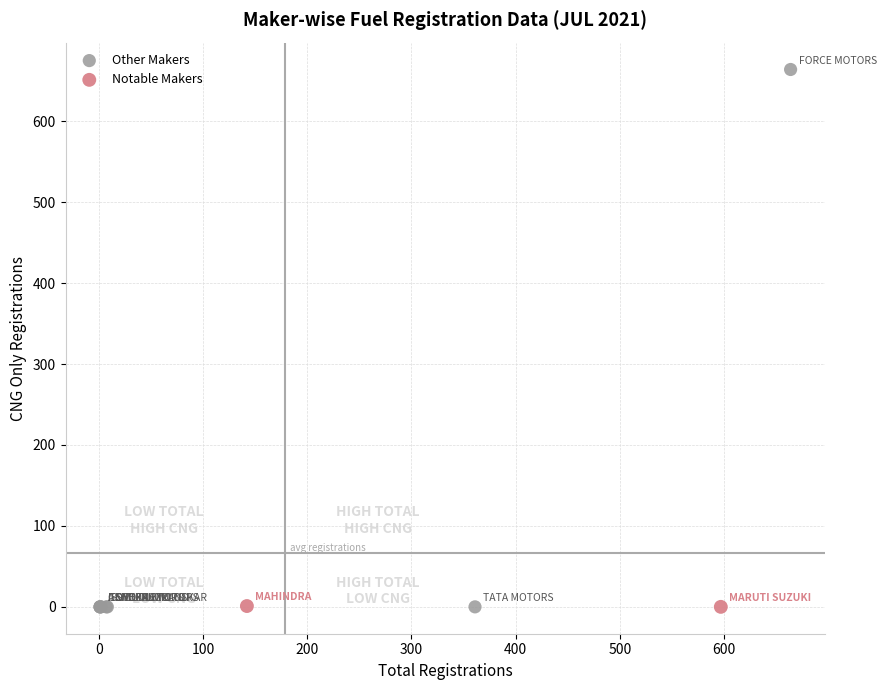

What are all the series names shown in the legend?

Other Makers, Notable Makers